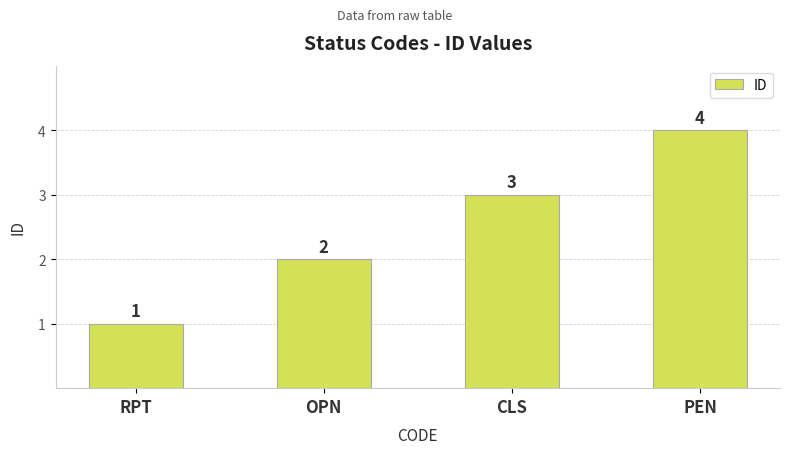

Reading right to left, what are all the values shown in this chart?

4	3	2	1